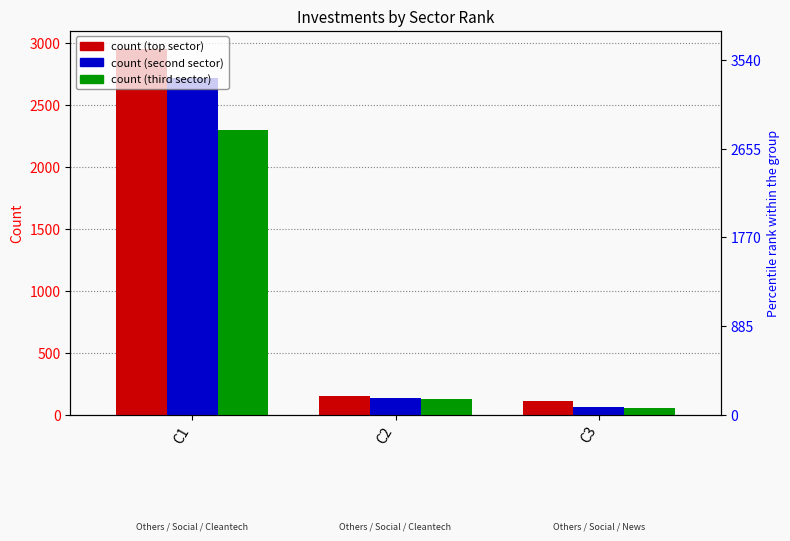

The value of Number of investments in second sector at C3 is 17. True or false?

False